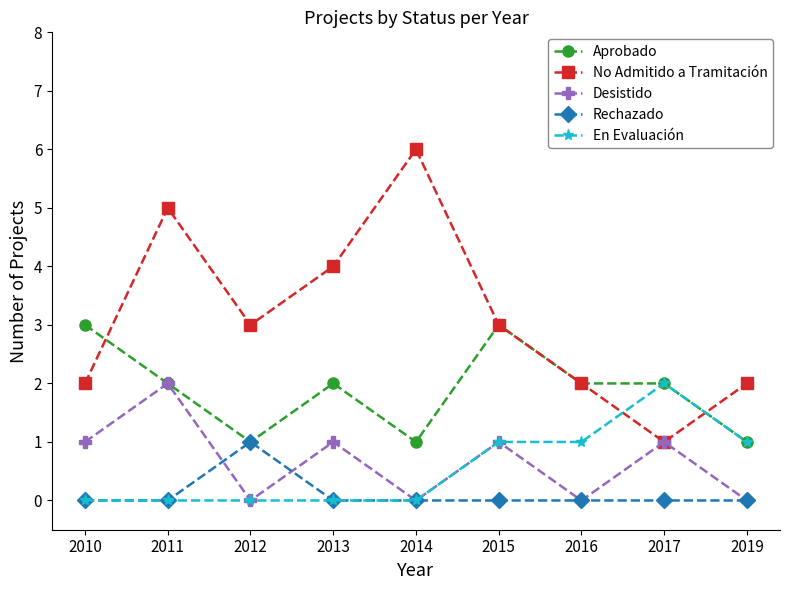

True or false: No Admitido a Tramitación and En Evaluación cross at least once.

True